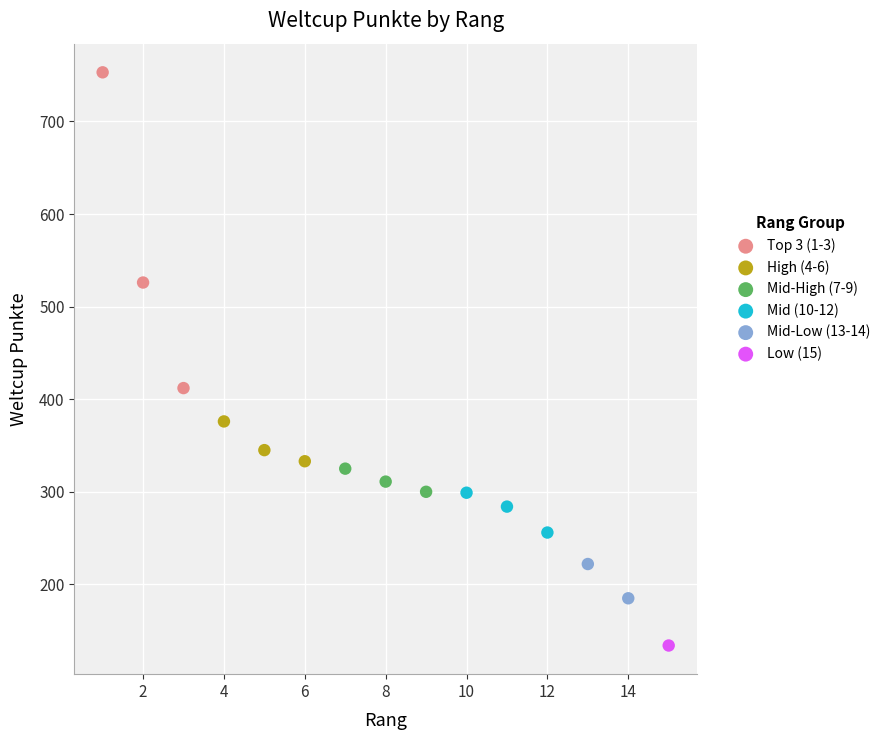

What are all the series names shown in the legend?

Top 3 (1-3), High (4-6), Mid-High (7-9), Mid (10-12), Mid-Low (13-14), Low (15)